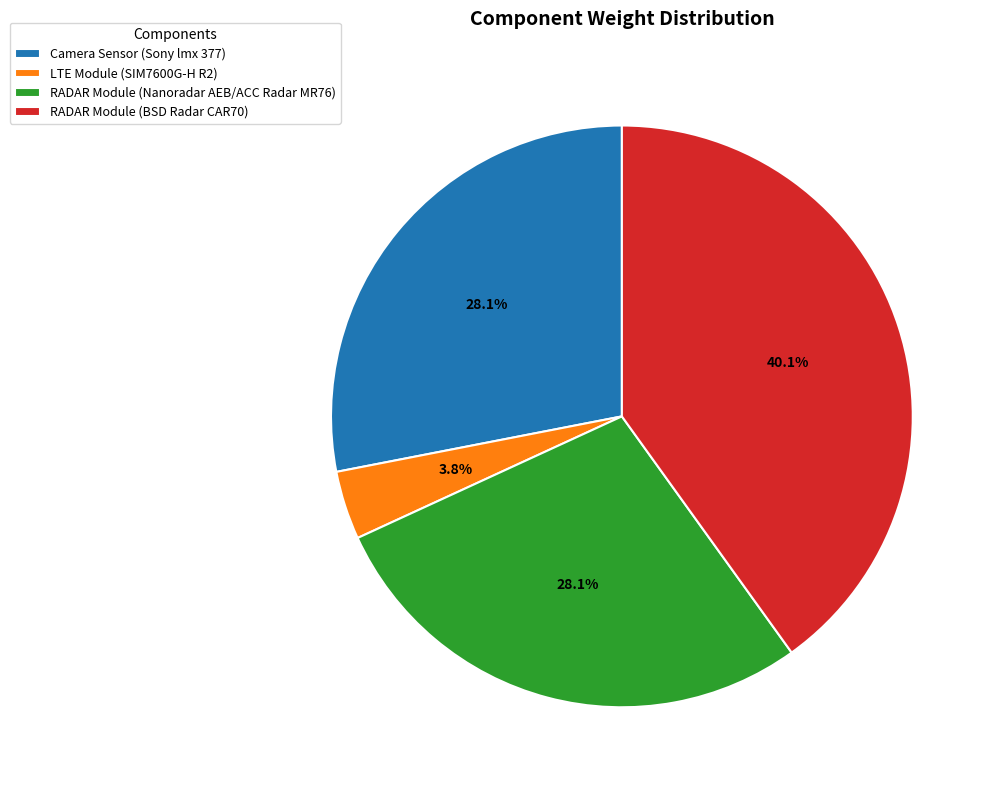

Do Camera Sensor (Sony lmx 377) and RADAR Module (BSD Radar CAR70) together represent more than half of the pie?

Yes